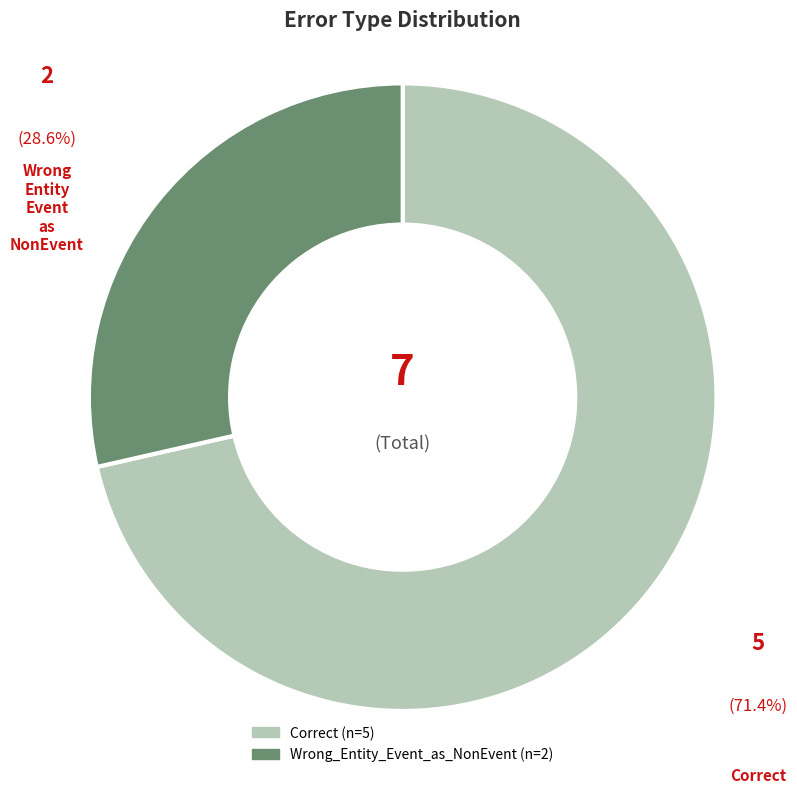

True or false: Wrong_Entity_Event_as_NonEvent accounts for 29% of the total.

True